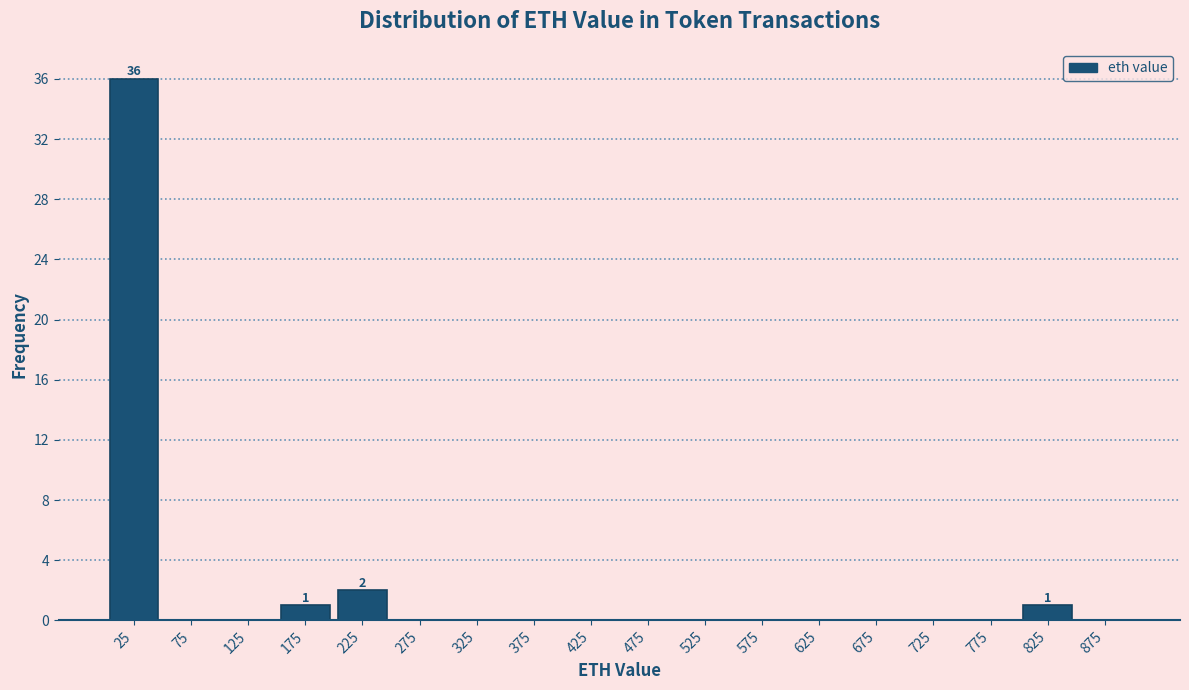

Which range on the x-axis has the tallest bar?

0 to 50